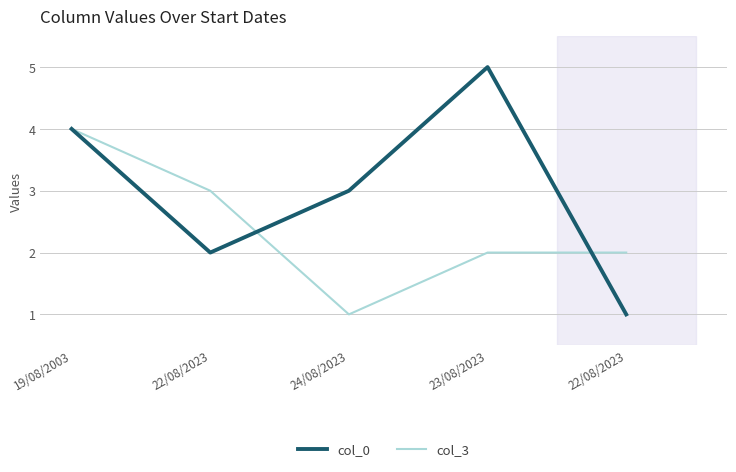

What are all the series names shown in the legend?

col_0, col_3